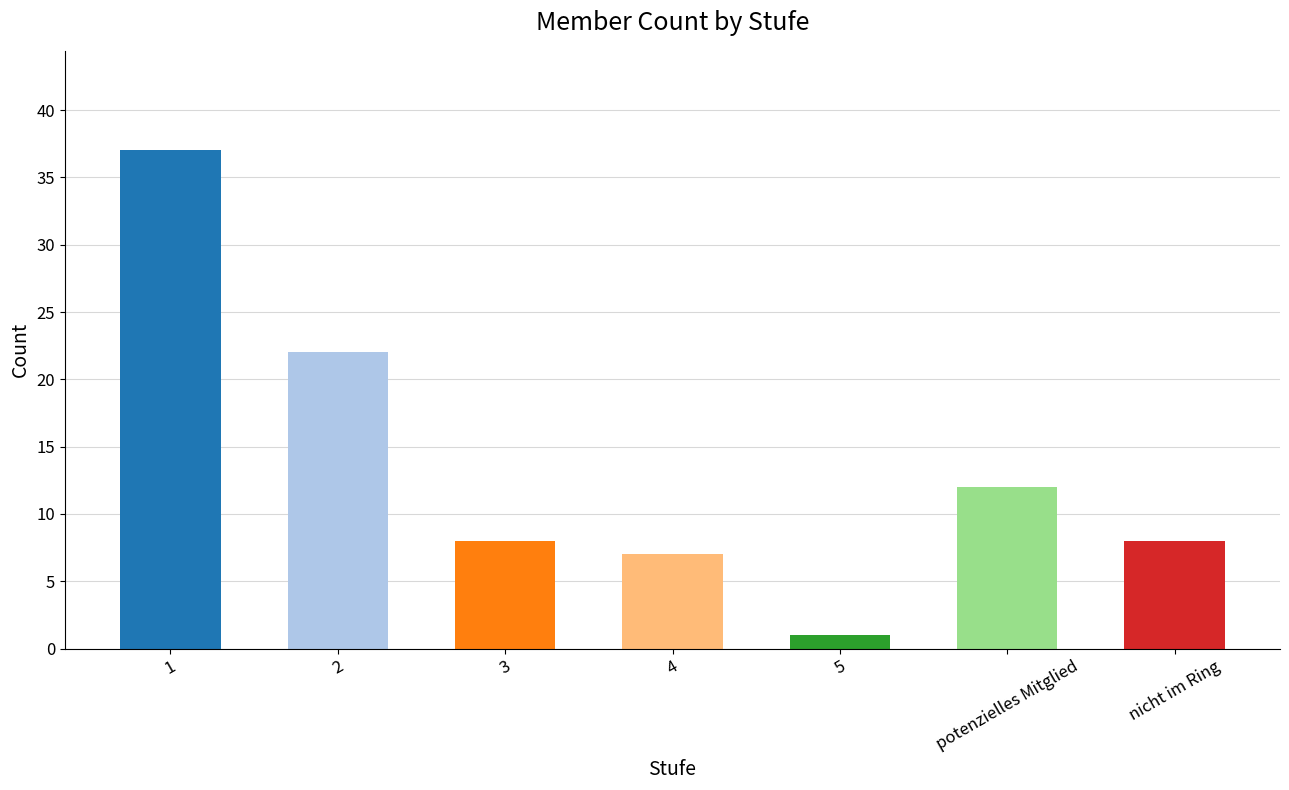

Which label corresponds to the largest value in the chart?

1